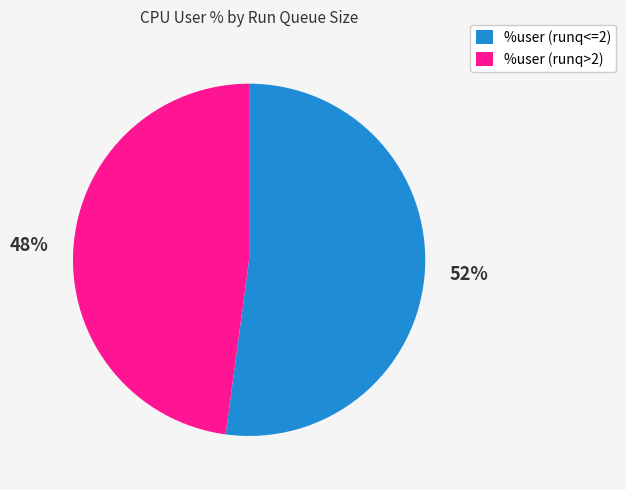

What percentage is the %user (runq>2) slice, to the nearest percent?

48%